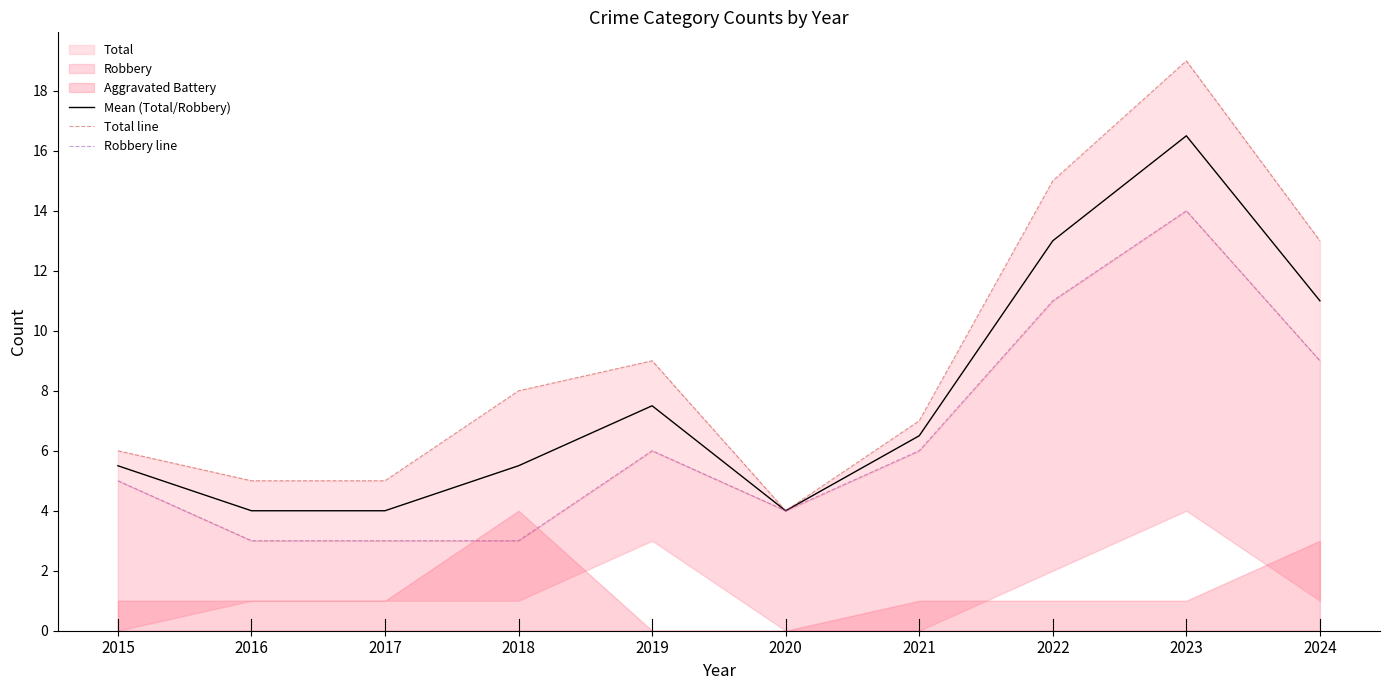

True or false: Total line has a value of 5.0 at 2017.

True